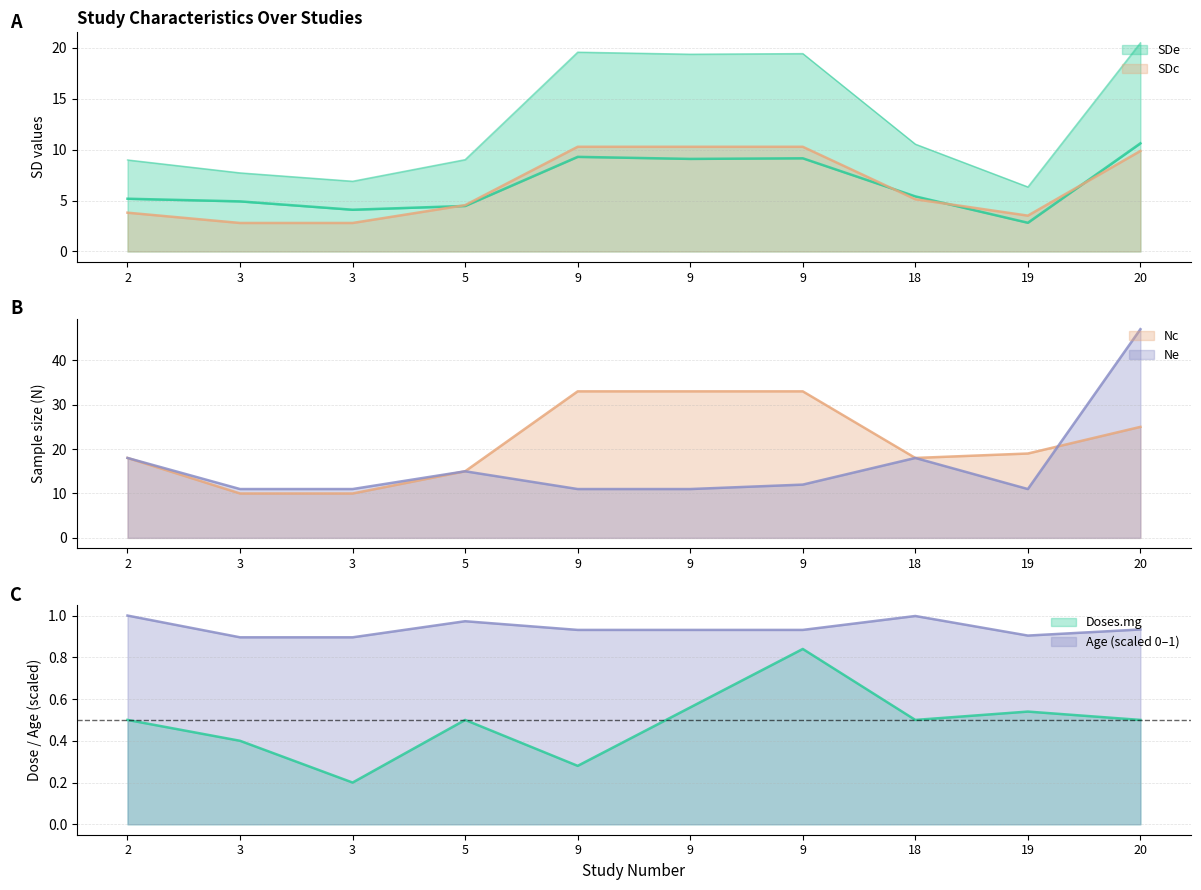

What is the difference between the SDc values at 9 and 3?

7.5